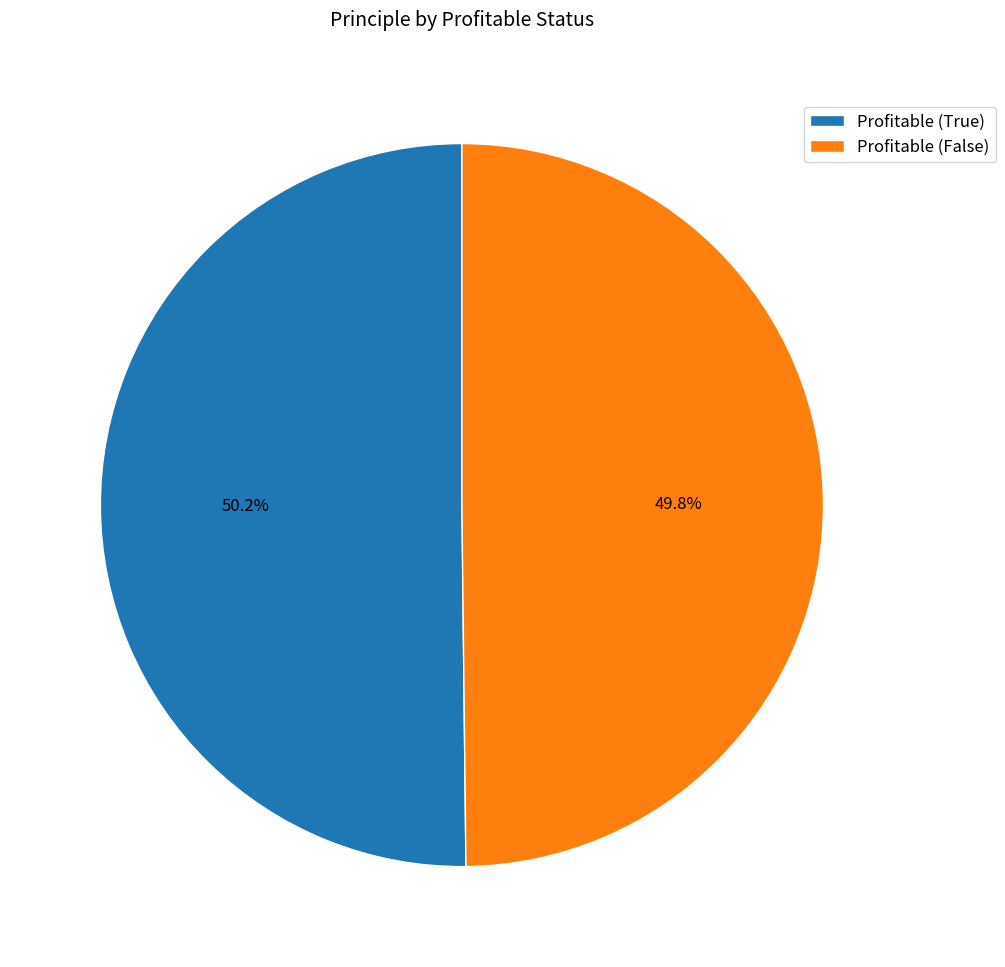

To the nearest percent, what is the combined percentage of Profitable (False) and Profitable (True)?

100%